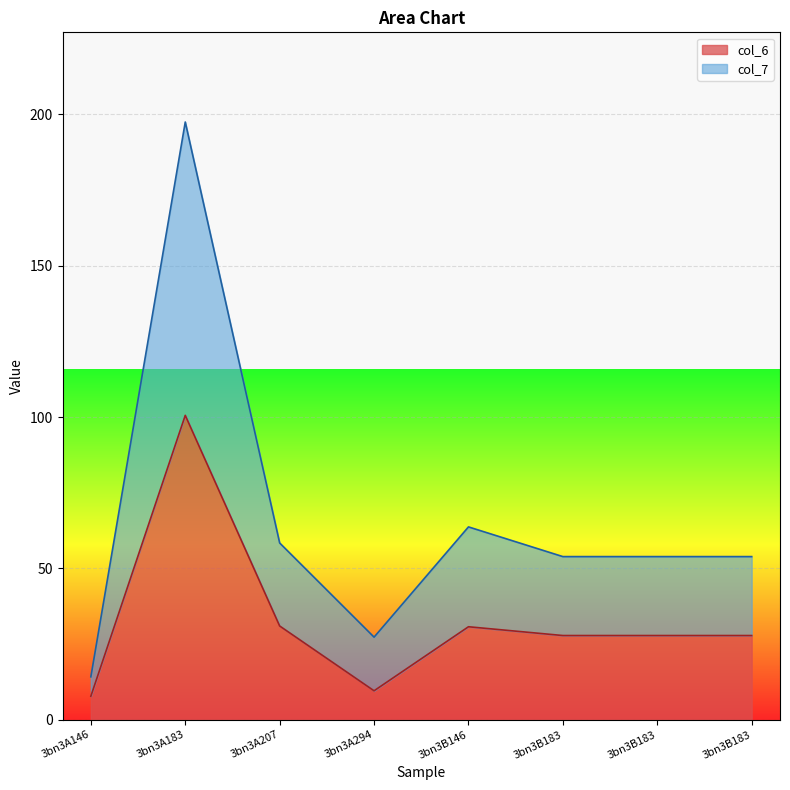

Is it true that col_7 equals 53.9 at 3bn3B183?

True